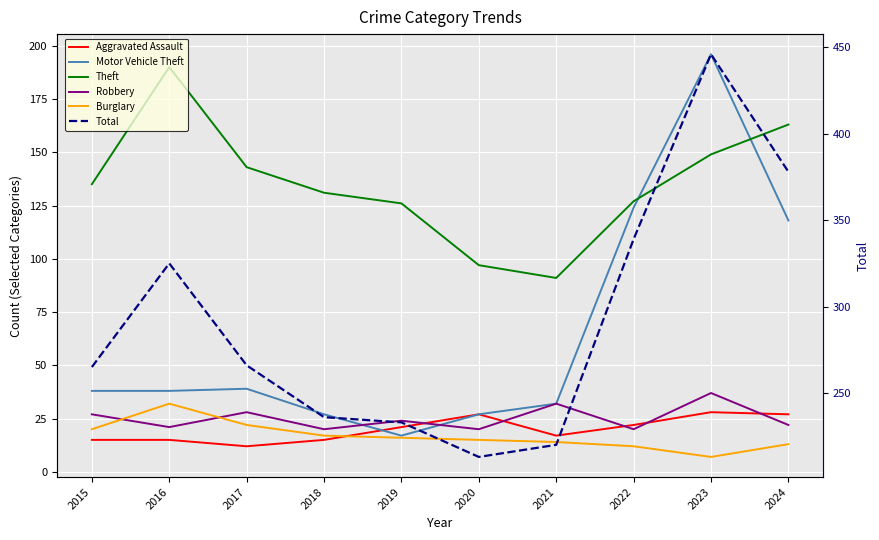

Reading left to right, what are all the values shown in this chart?

Aggravated Assault: 15	15	12	15	21	27	17	22	28	27
Motor Vehicle Theft: 38	38	39	27	17	27	32	124	196	118
Theft: 135	190	143	131	126	97	91	127	149	163
Robbery: 27	21	28	20	24	20	32	20	37	22
Burglary: 20	32	22	17	16	15	14	12	7	13
Total: 265	325	266	236	233	213	220	339	446	378